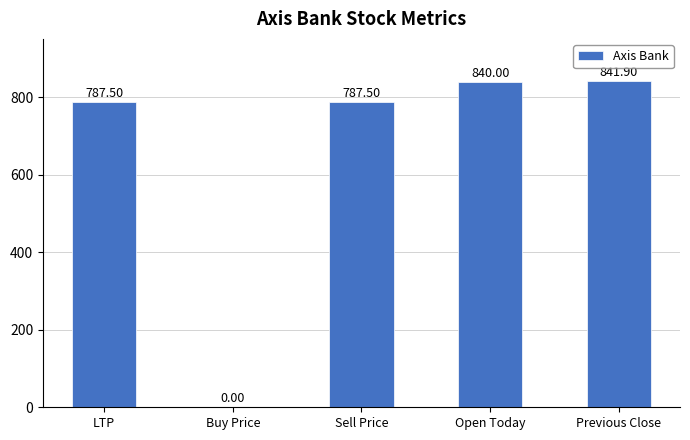

At which label does the data first exceed 787?

LTP